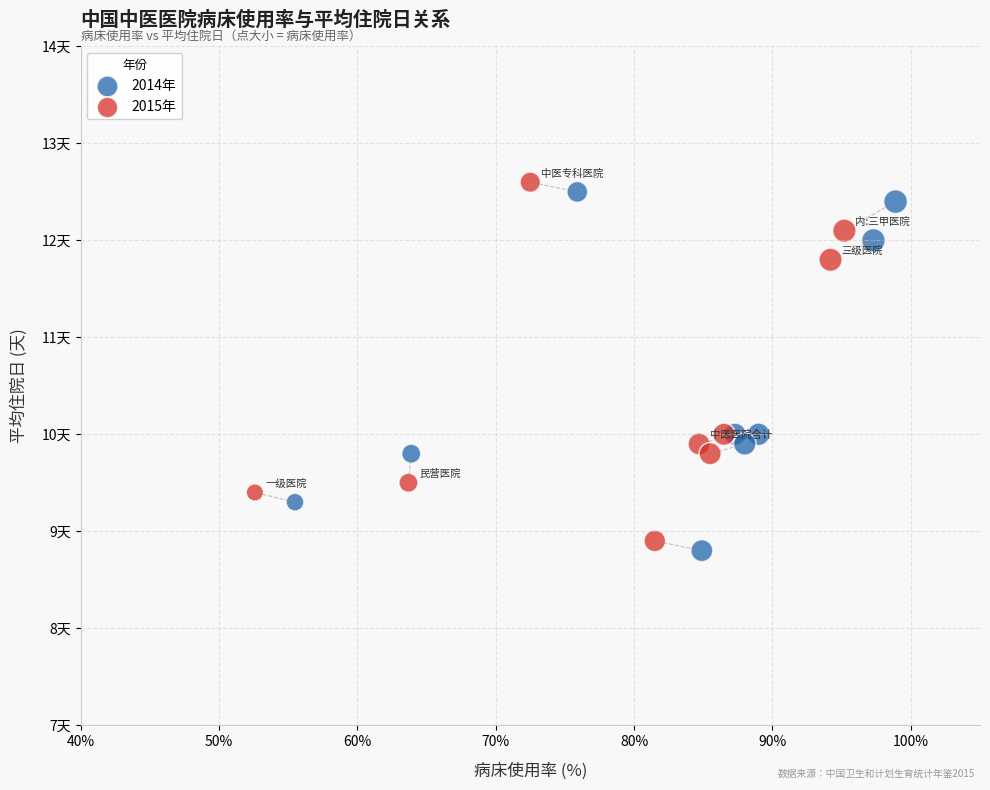

Which series contains the highest Y value?

2015年